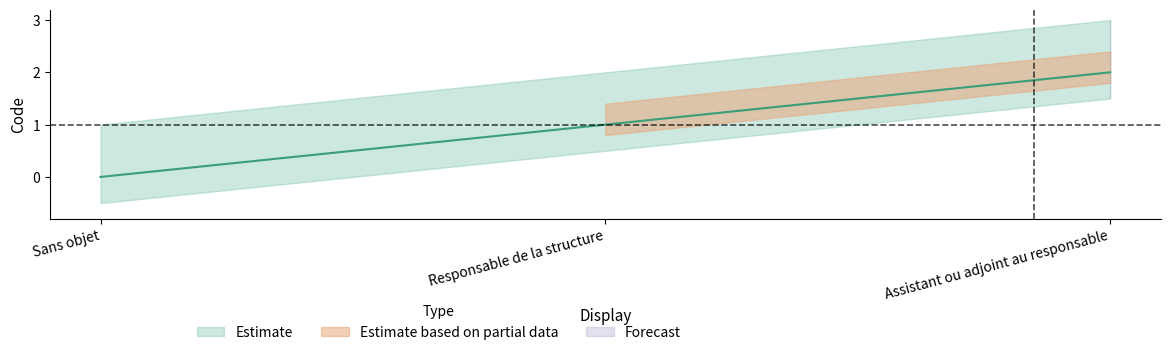

What value does the data have at Assistant ou adjoint au responsable?

2